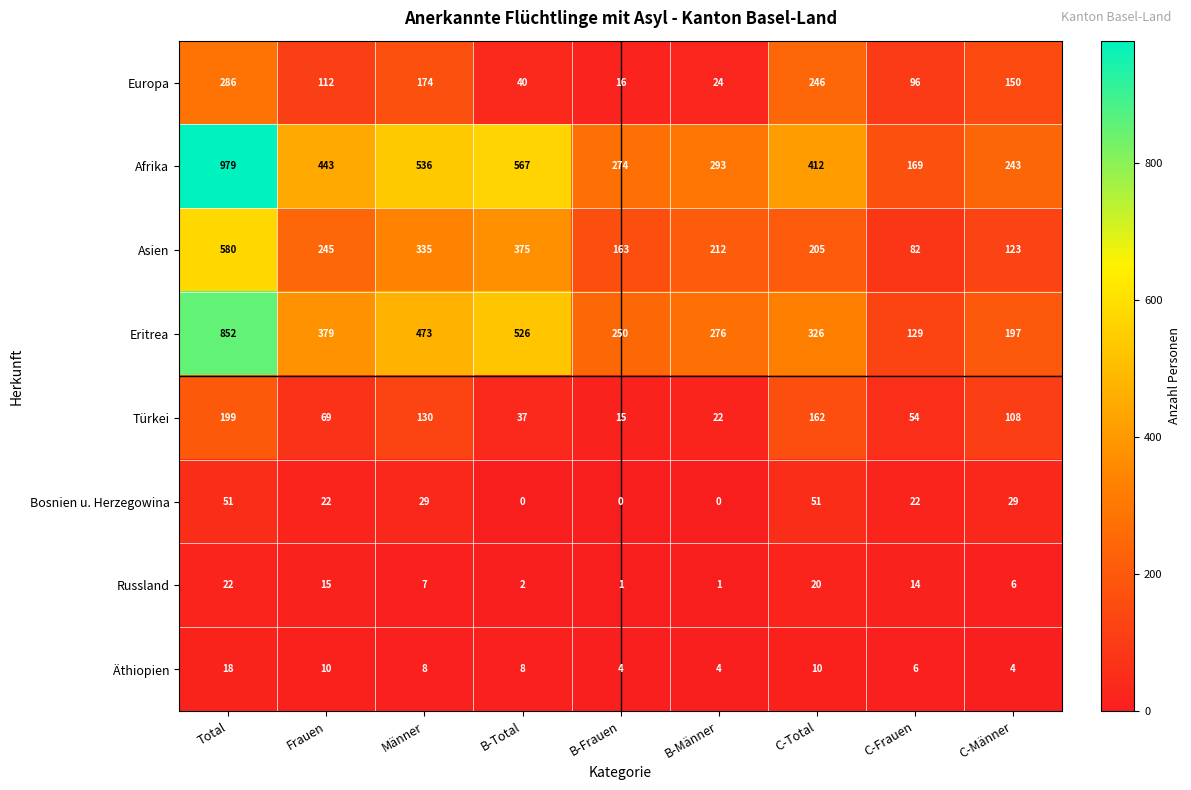

What value does the Europa series have at C-Frauen?

96